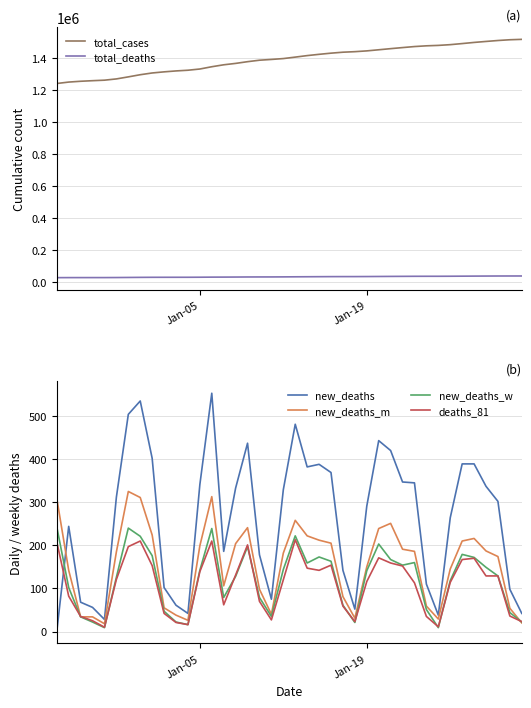

What is the lowest value of the total_deaths series?

26807